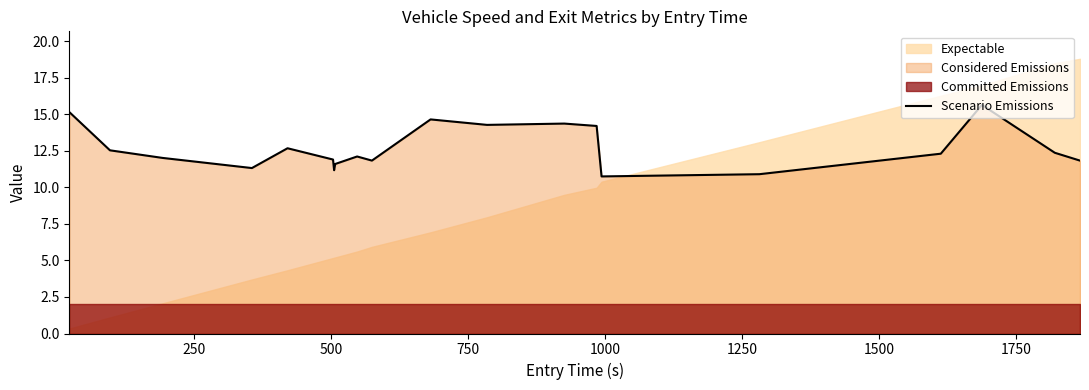

What is the minimum value for Scenario Emissions?

10.7